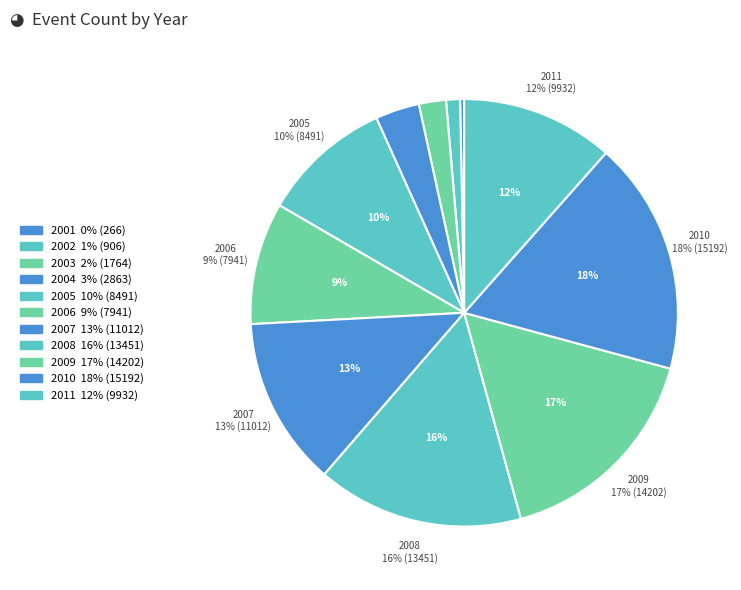

What percentage is the 2004 slice, to the nearest percent?

3%